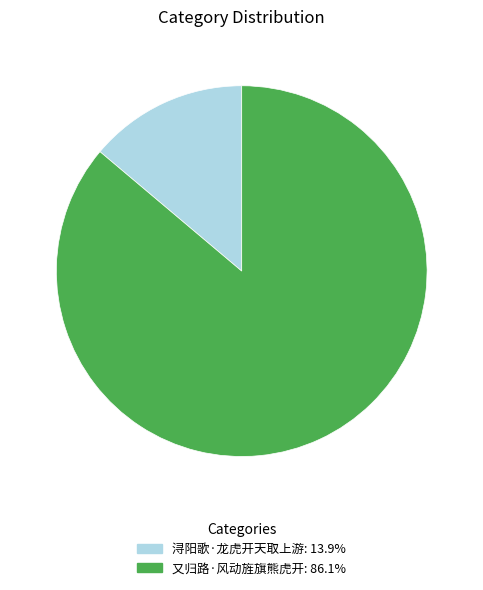

Is there a majority slice in this chart?

Yes